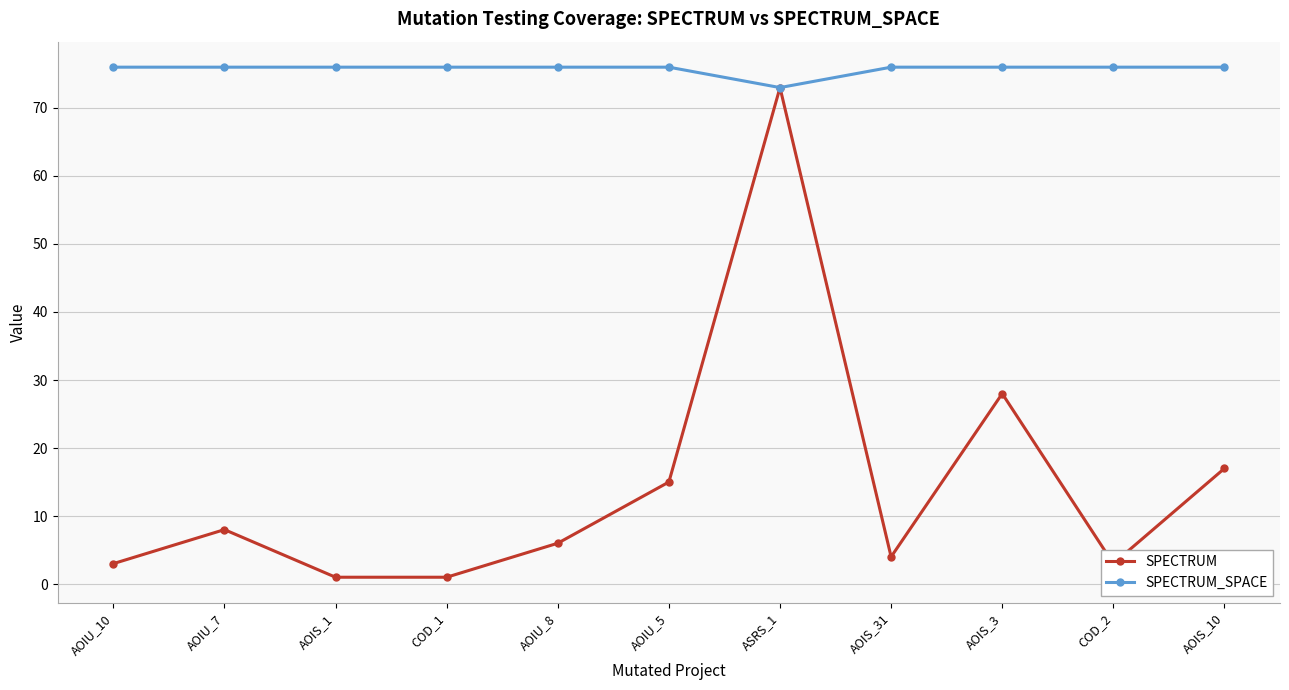

Which series has the widest spread of values?

SPECTRUM